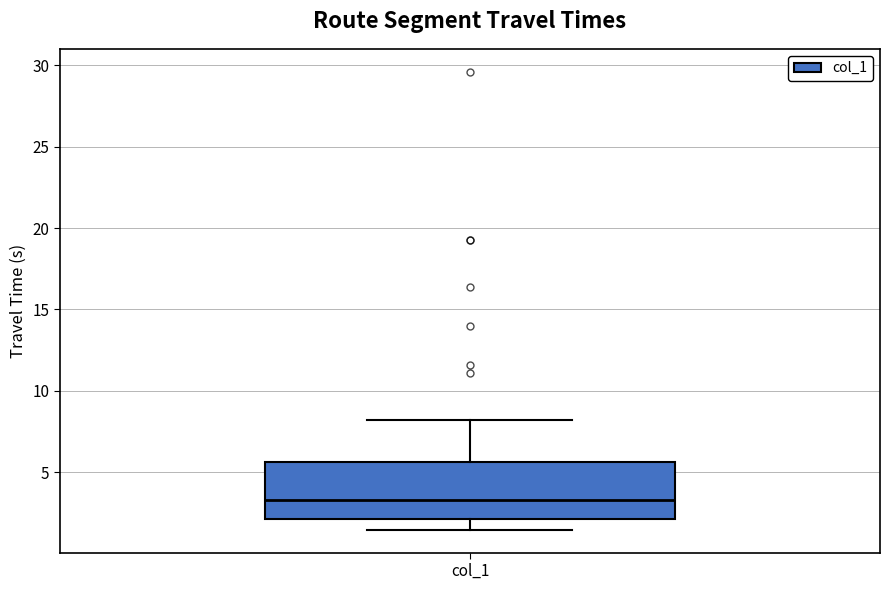

Where does the median line of the box for col_1 sit on the y-axis? The values are not printed on the chart, so give them approximately, as read against the axis.

3.5